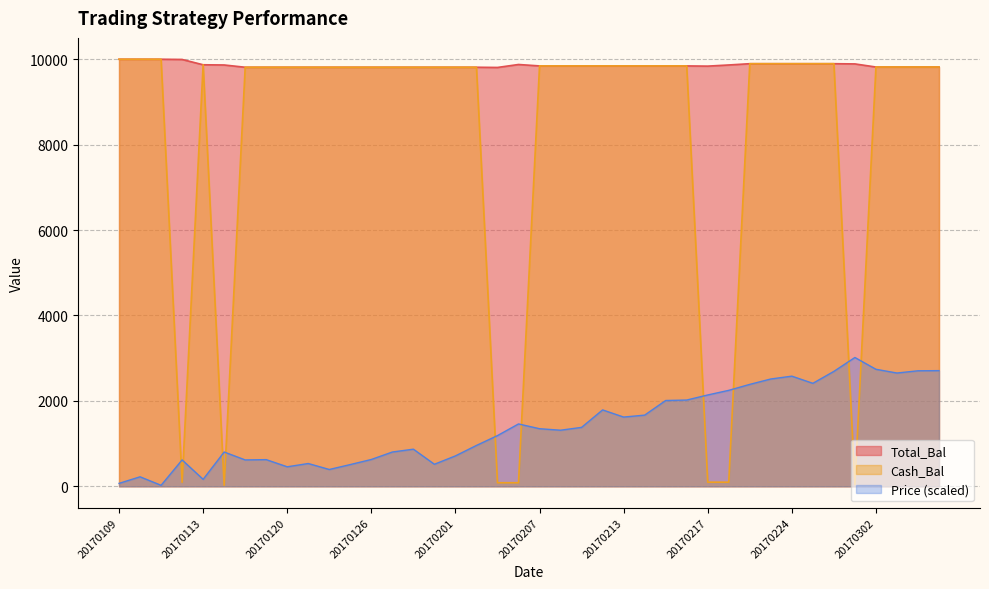

The Cash_Bal series shows 2229.1 at 20170208. True or false?

False